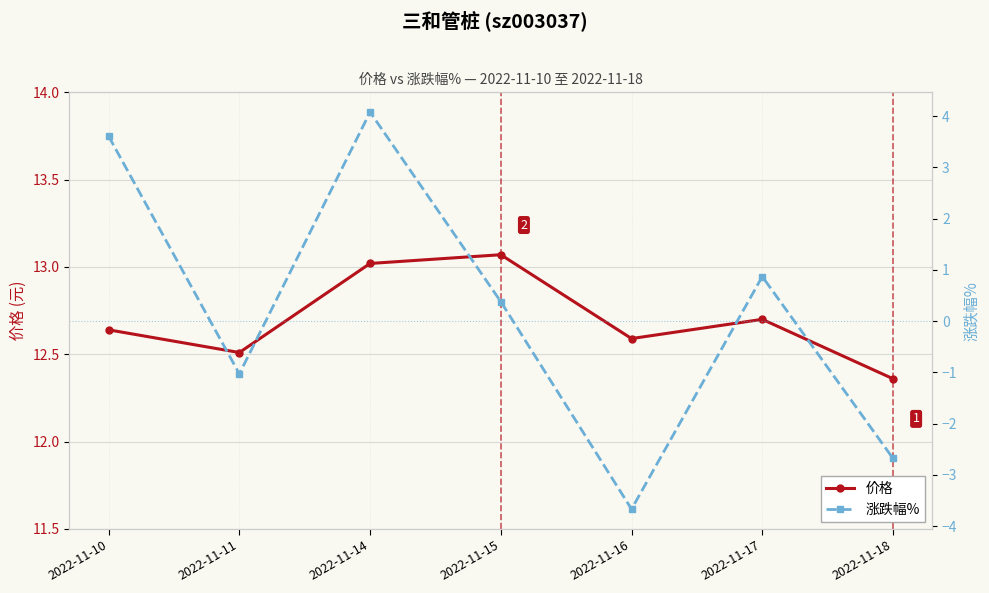

What are all the series names shown in the legend?

价格, 涨跌幅%